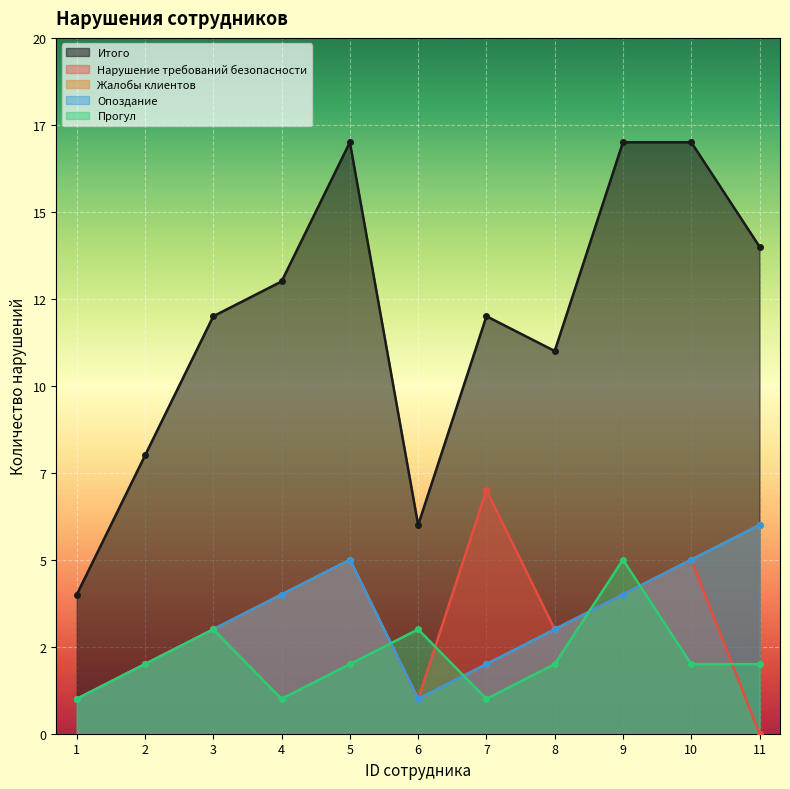

What is the average value of the Нарушение требований безопасности series?

3